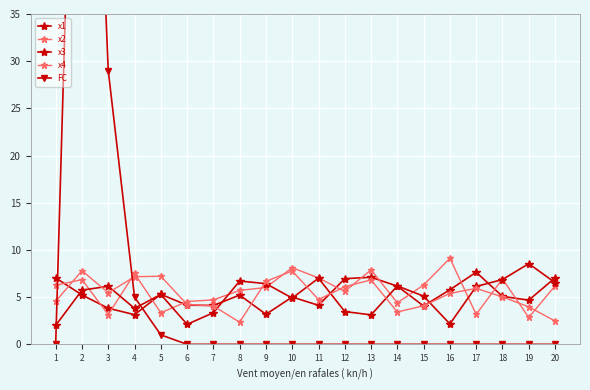

Is it true that x1 equals 7.1 at 13?

True